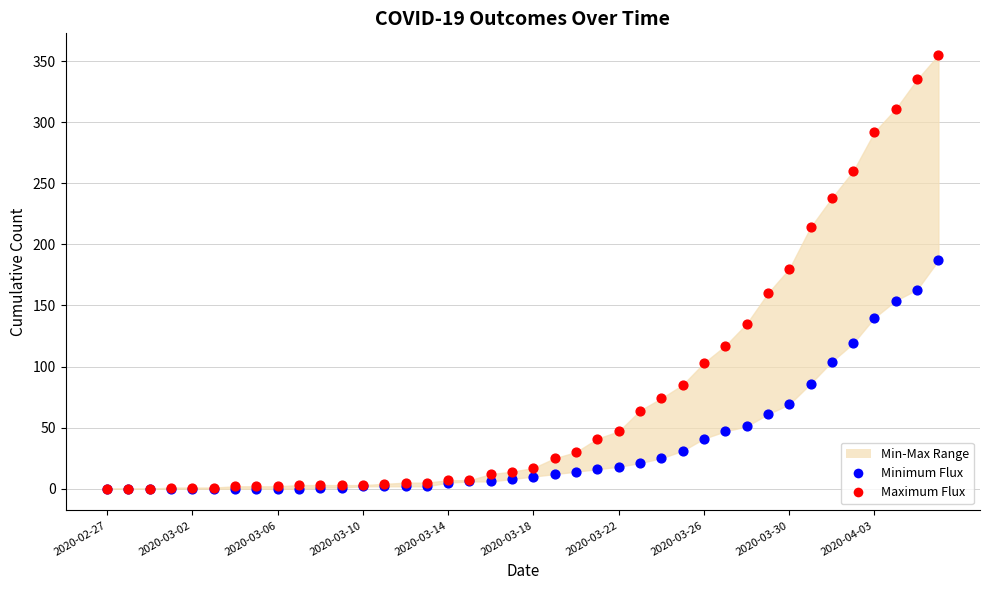

Which series has the widest spread of Y values?

Maximum Flux